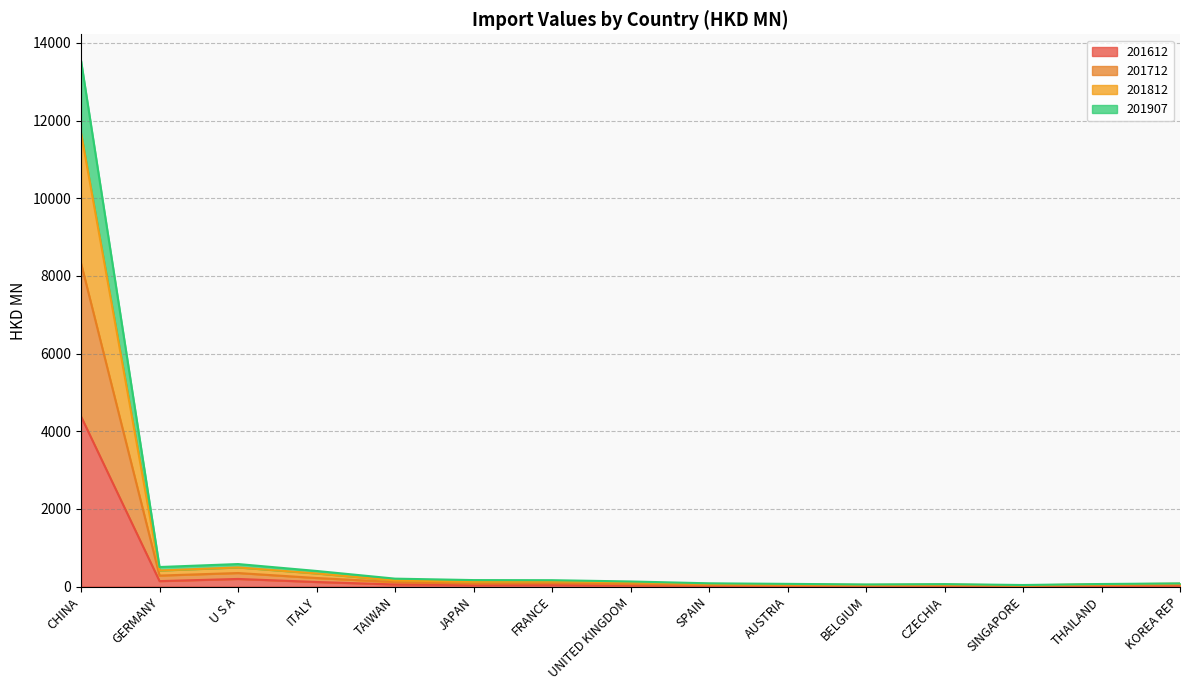

Which category has the highest value in the 201612 series?

CHINA